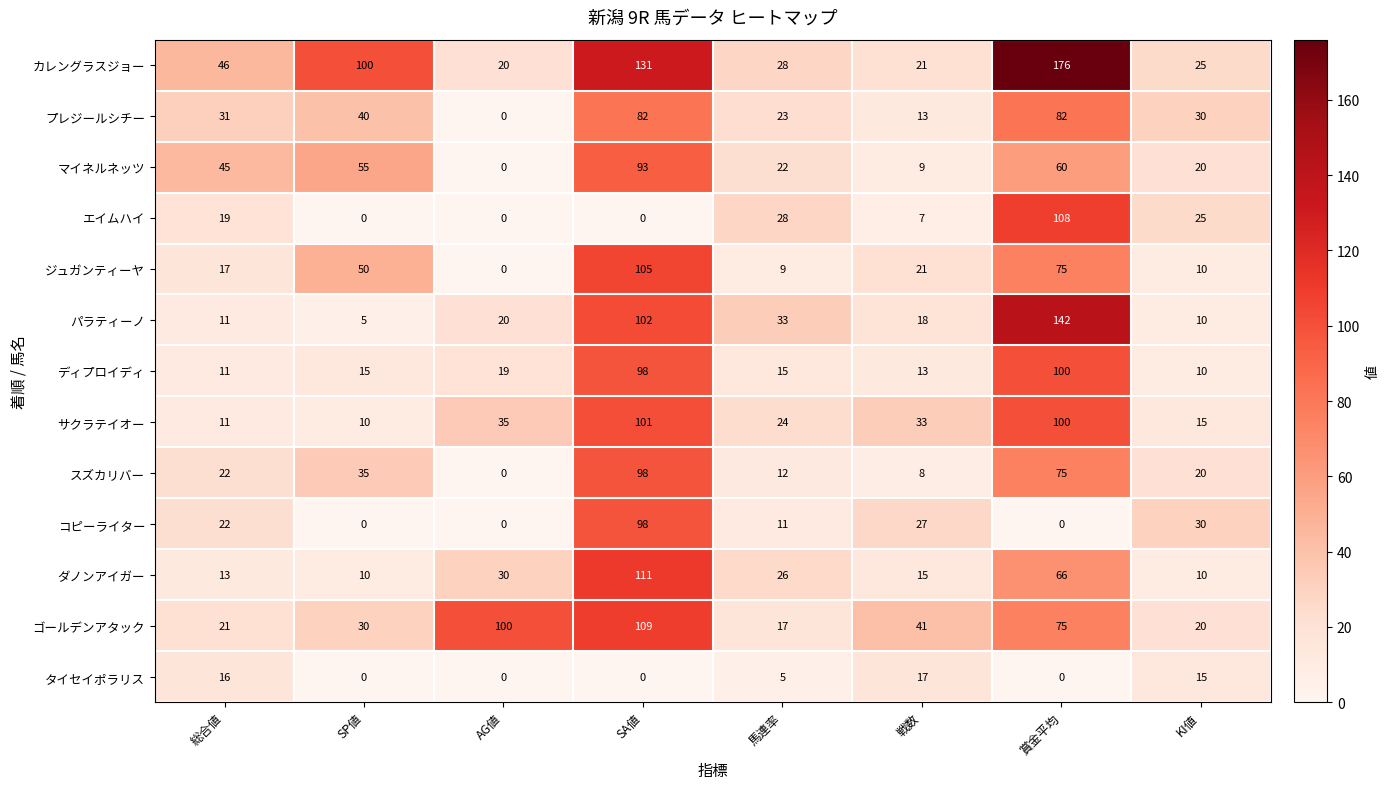

True or false: パラティーノ has a value of 11 at 総合値.

True